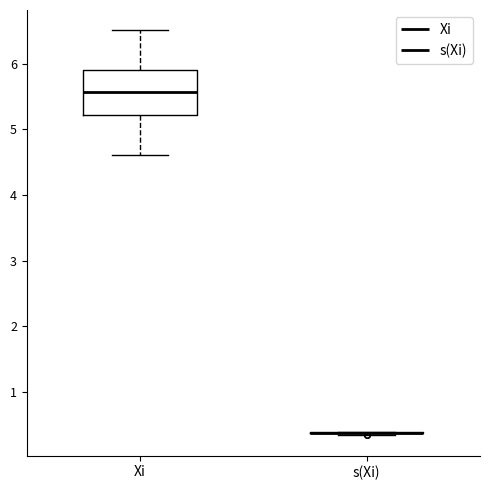

Reading left to right, read every box against the y-axis: the position of its median line, the range the box covers, and the ends of its whiskers. The values are not printed on the chart, so give them approximately, as read against the axis.

Xi: median 5.6, box 5.2 to 5.9, whiskers 4.6 to 6.5
s(Xi): box collapsed to a line at 0.4, whiskers 0.3 to 0.4